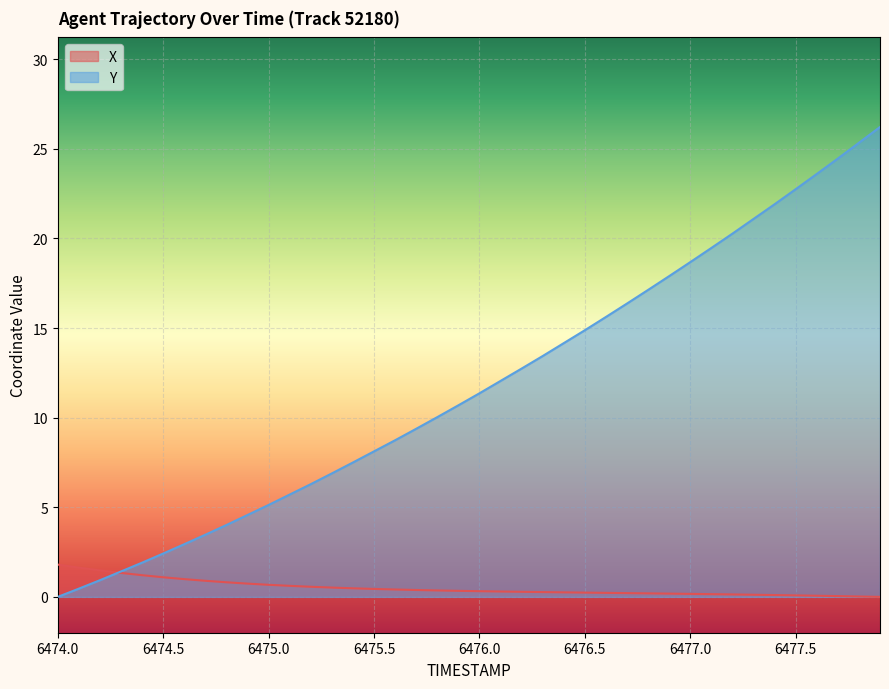

Which series has the largest total across all categories?

Y